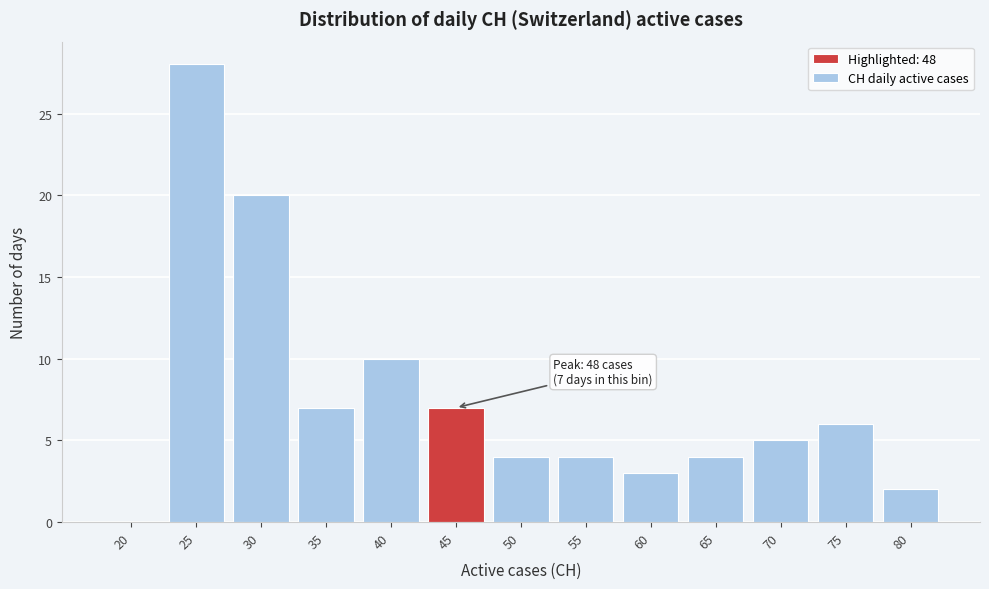

Reading left to right, list all the values displayed in this chart.

20=0	25=28	30=20	35=7	40=10	45=7	50=4	55=4	60=3	65=4	70=5	75=6	80=2